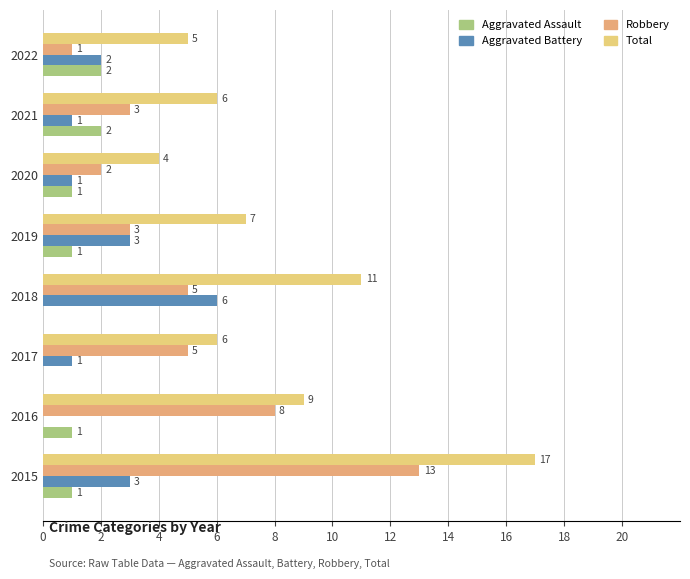

Reading left to right, transcribe all the data shown in this chart.

Aggravated Assault: 1	1	0	0	1	1	2	2
Aggravated Battery: 3	0	1	6	3	1	1	2
Robbery: 13	8	5	5	3	2	3	1
Total: 17	9	6	11	7	4	6	5